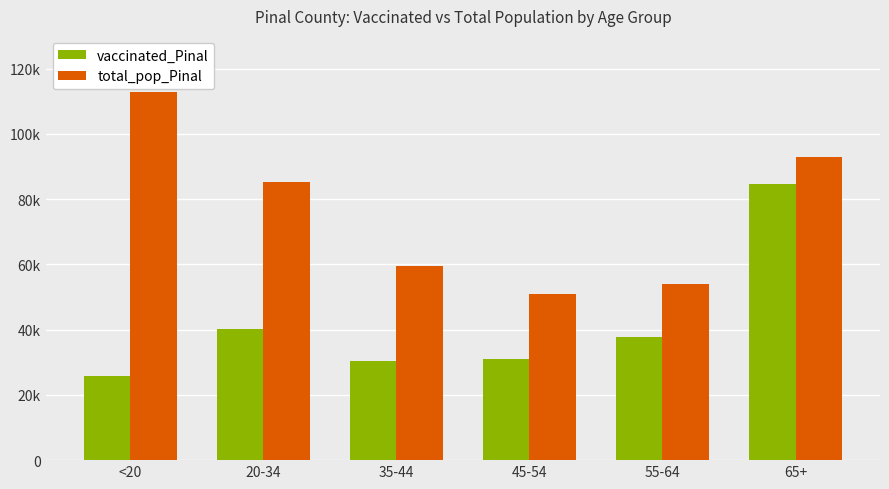

Rank the series by their average value, from lowest to highest.

vaccinated_Pinal, total_pop_Pinal